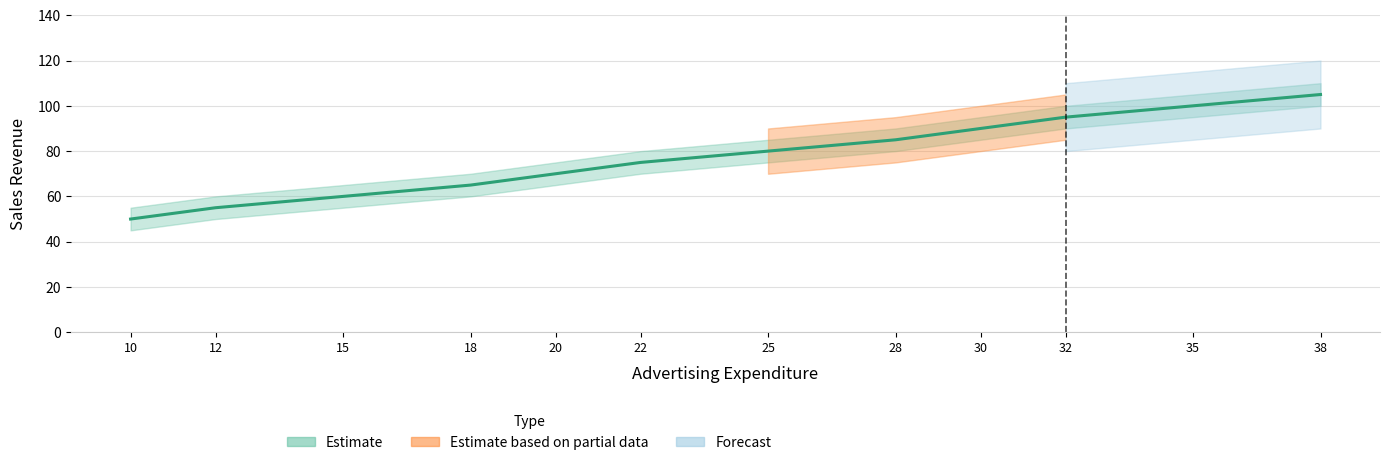

Which label corresponds to the largest value in the chart?

38